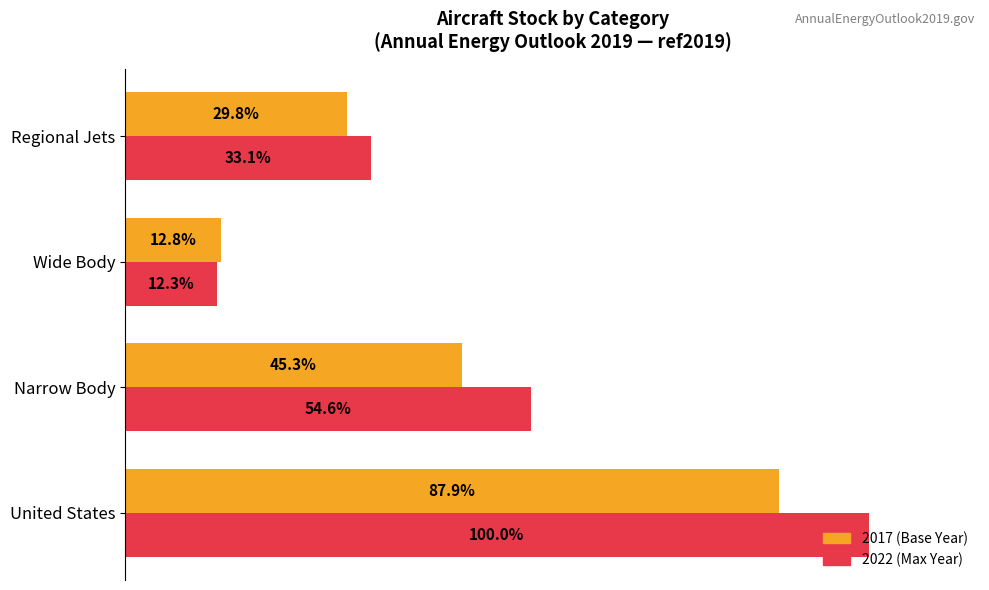

At which label is 2017 (Base Year) closest to 50?

Narrow Body